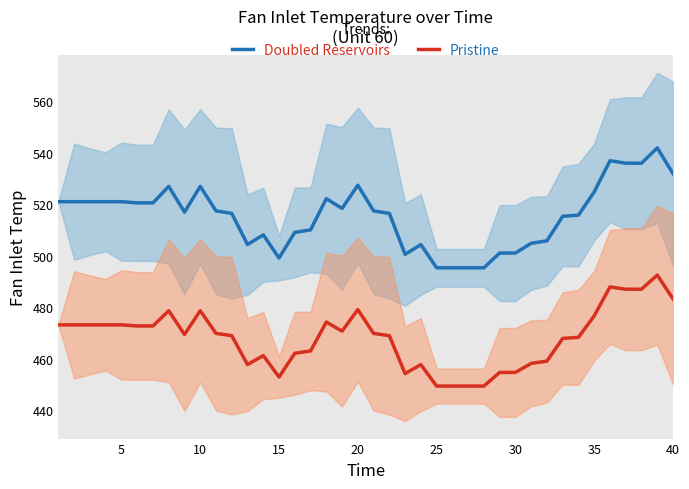

What is the difference between the maximum and second lowest values in the Pristine series?

43.1